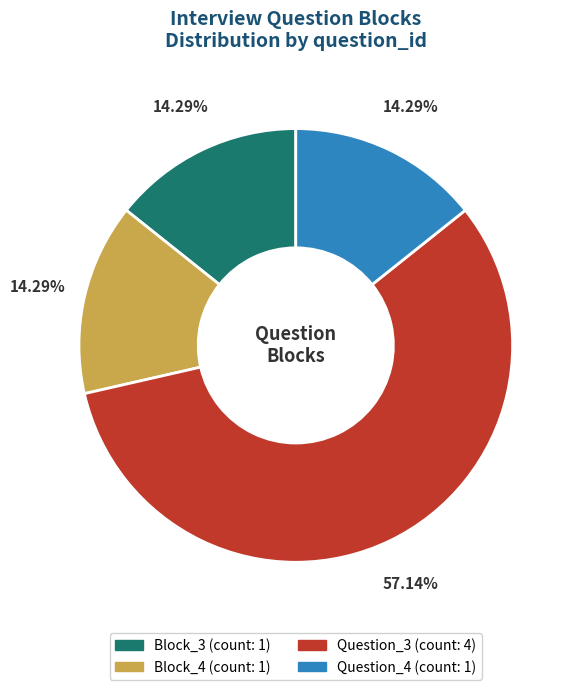

To the nearest percent, what is the combined percentage of Question_3 and Question_4?

71%